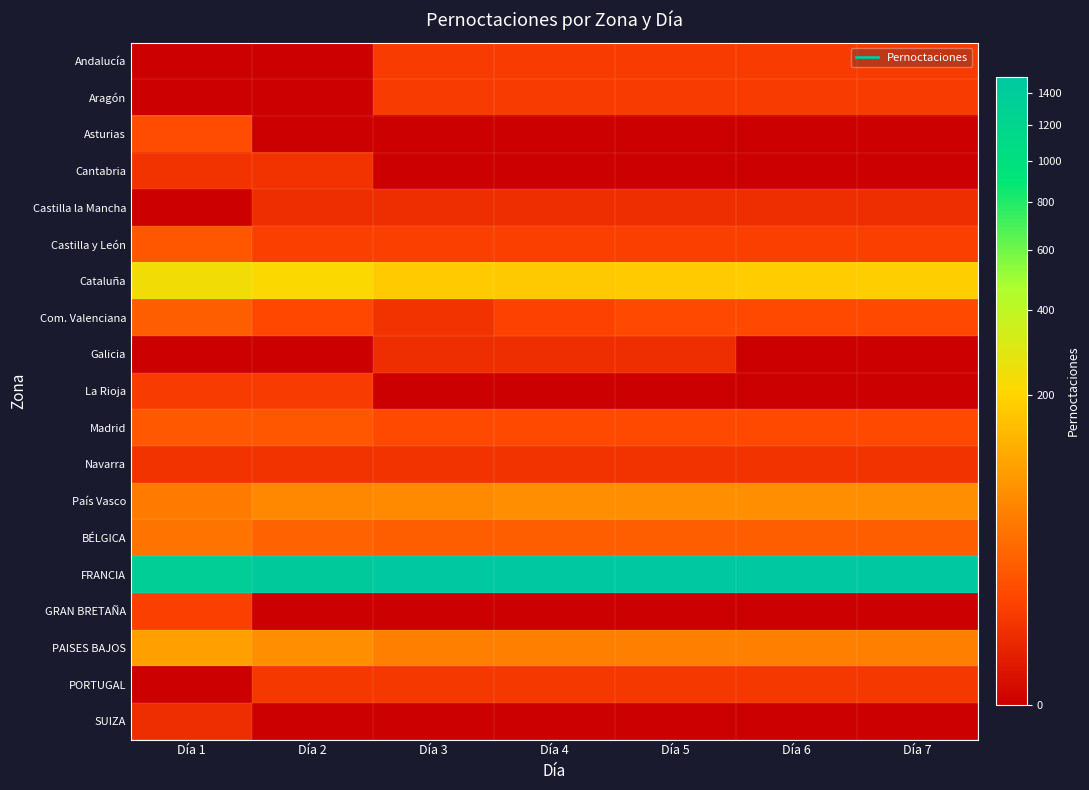

How many categories are shown in the chart?

7